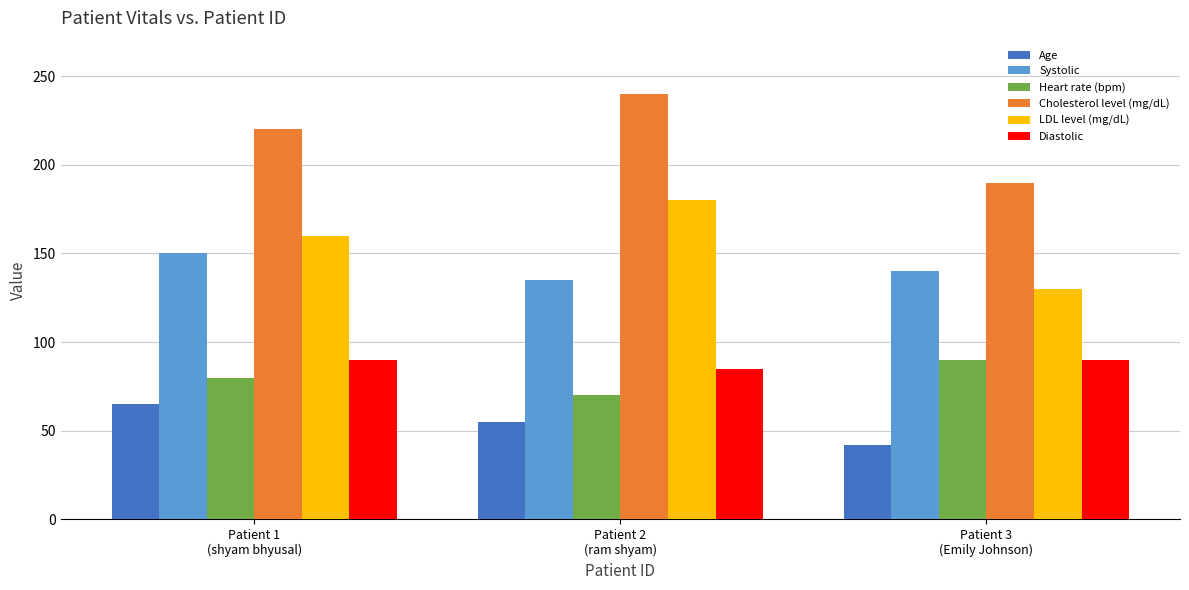

Reading left to right, what are all the values shown in this chart?

Age: Patient 1
(shyam bhyusal)=65	Patient 2
(ram shyam)=55	Patient 3
(Emily Johnson)=42
Systolic: Patient 1
(shyam bhyusal)=150	Patient 2
(ram shyam)=135	Patient 3
(Emily Johnson)=140
Heart rate (bpm): Patient 1
(shyam bhyusal)=80	Patient 2
(ram shyam)=70	Patient 3
(Emily Johnson)=90
Cholesterol level (mg/dL): Patient 1
(shyam bhyusal)=220	Patient 2
(ram shyam)=240	Patient 3
(Emily Johnson)=190
LDL level (mg/dL): Patient 1
(shyam bhyusal)=160	Patient 2
(ram shyam)=180	Patient 3
(Emily Johnson)=130
Diastolic: Patient 1
(shyam bhyusal)=90	Patient 2
(ram shyam)=85	Patient 3
(Emily Johnson)=90